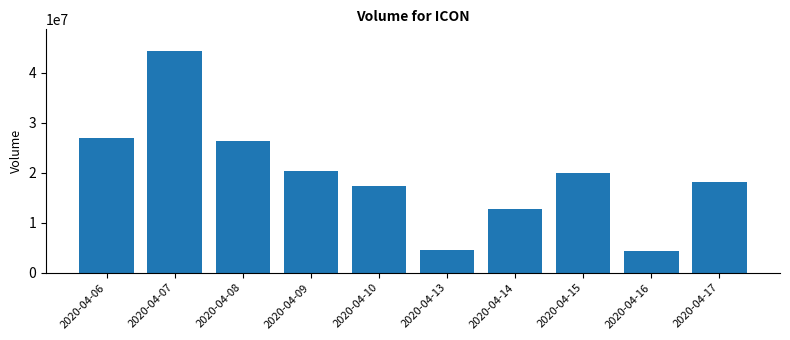

The value at 2020-04-08 is 15333112. True or false?

False